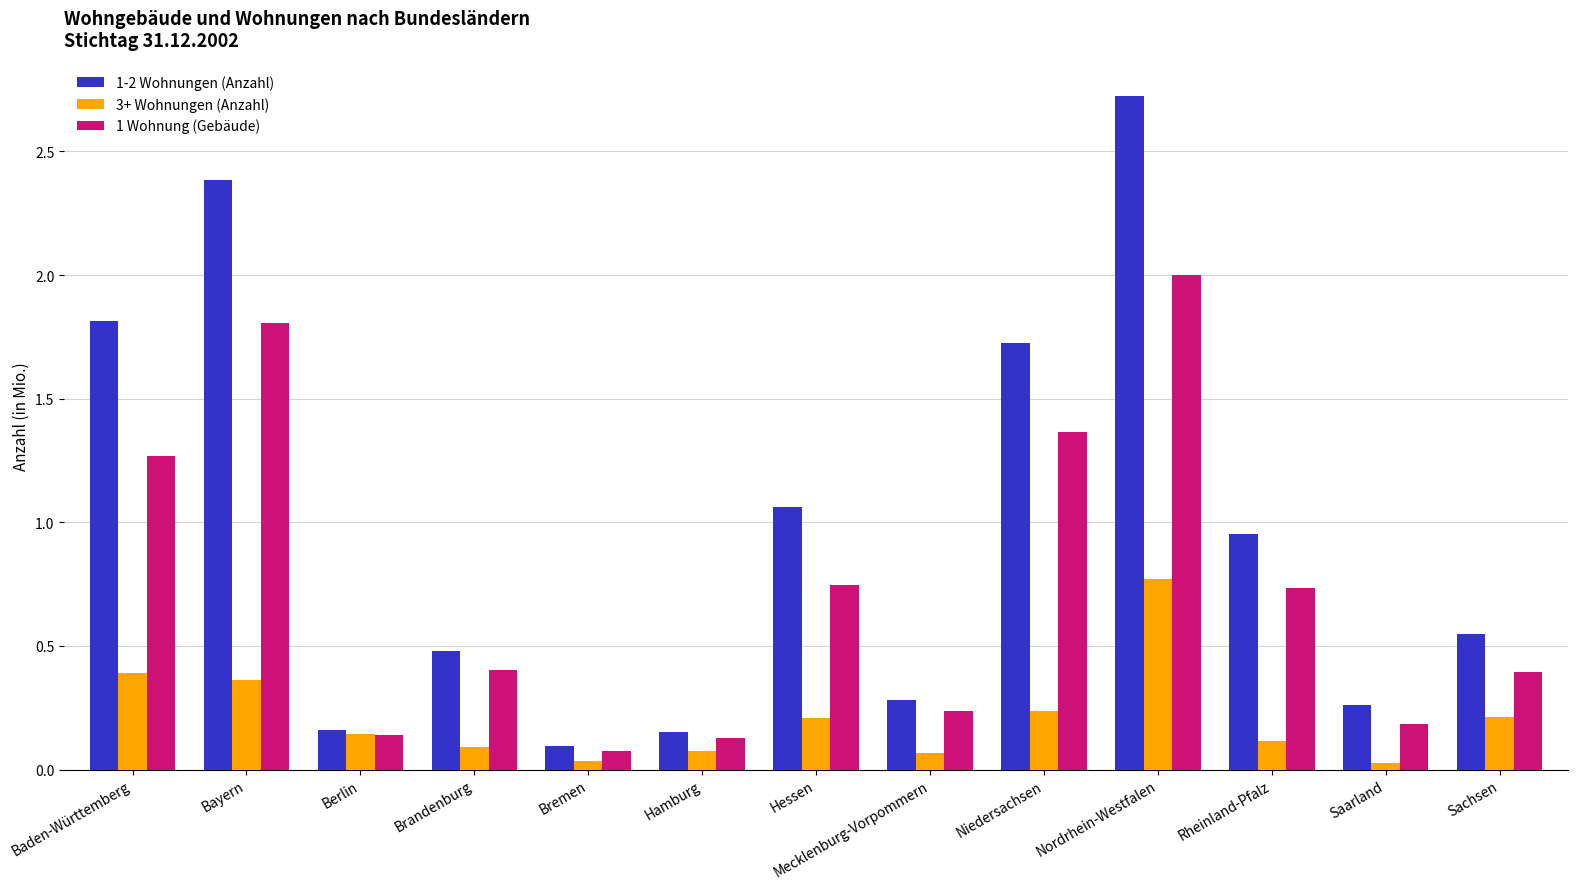

What is the sum of the 1 Wohnung (Gebäude) values at Sachsen and Nordrhein-Westfalen?

2.4